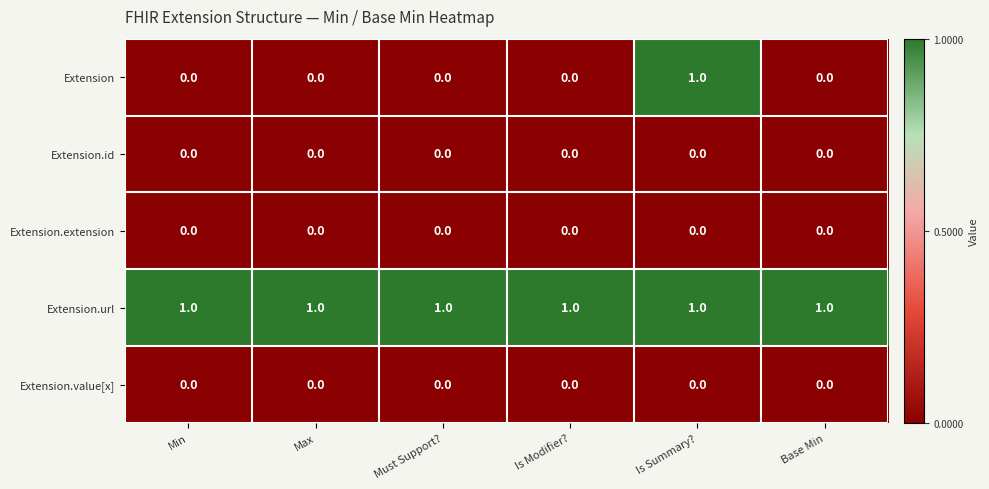

Which series has the widest spread of values?

Extension